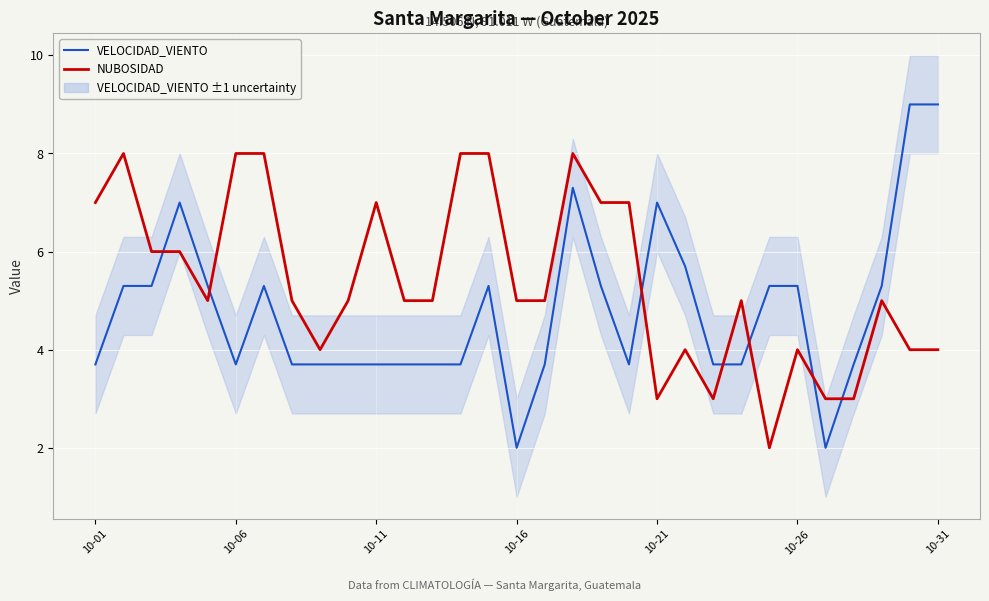

What is the maximum value shown in the chart?

9.0